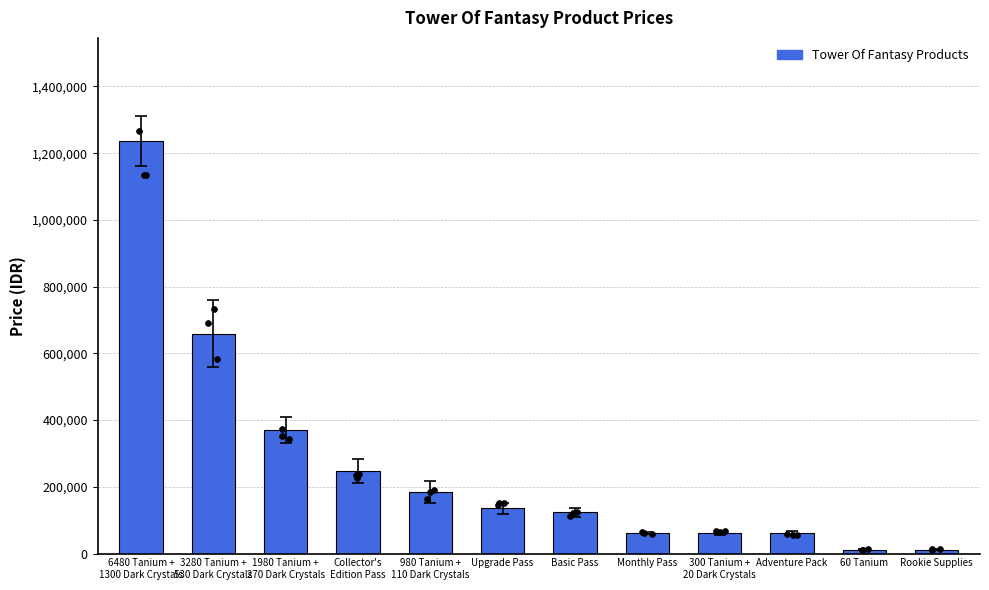

What is the change in value from 3280 Tanium +
530 Dark Crystals to 300 Tanium +
20 Dark Crystals?

-598000